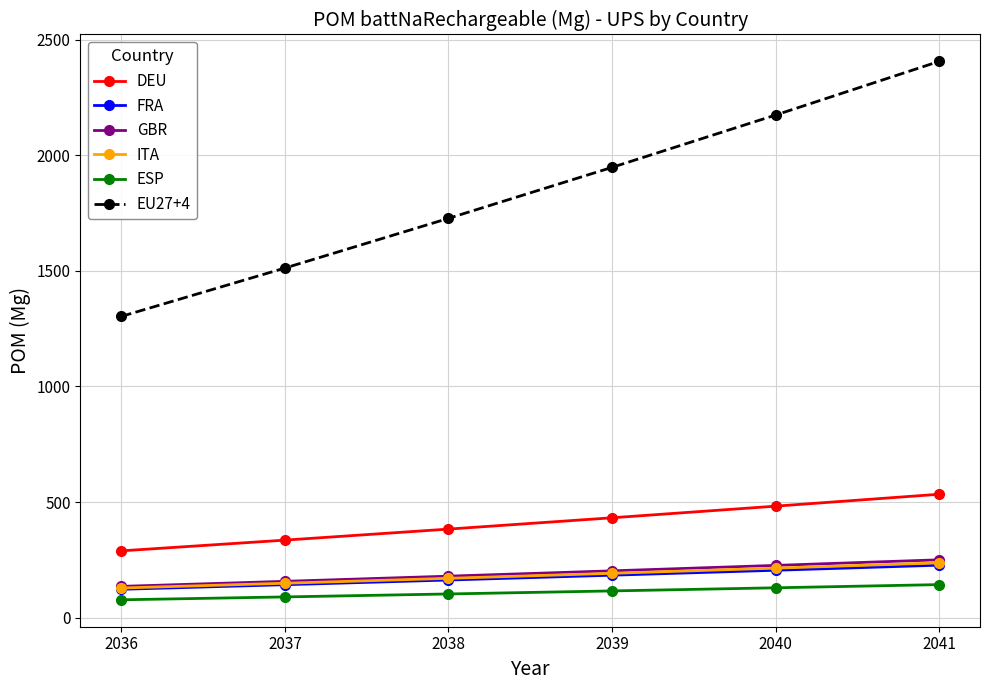

What is the lowest value of the FRA series?

123.1